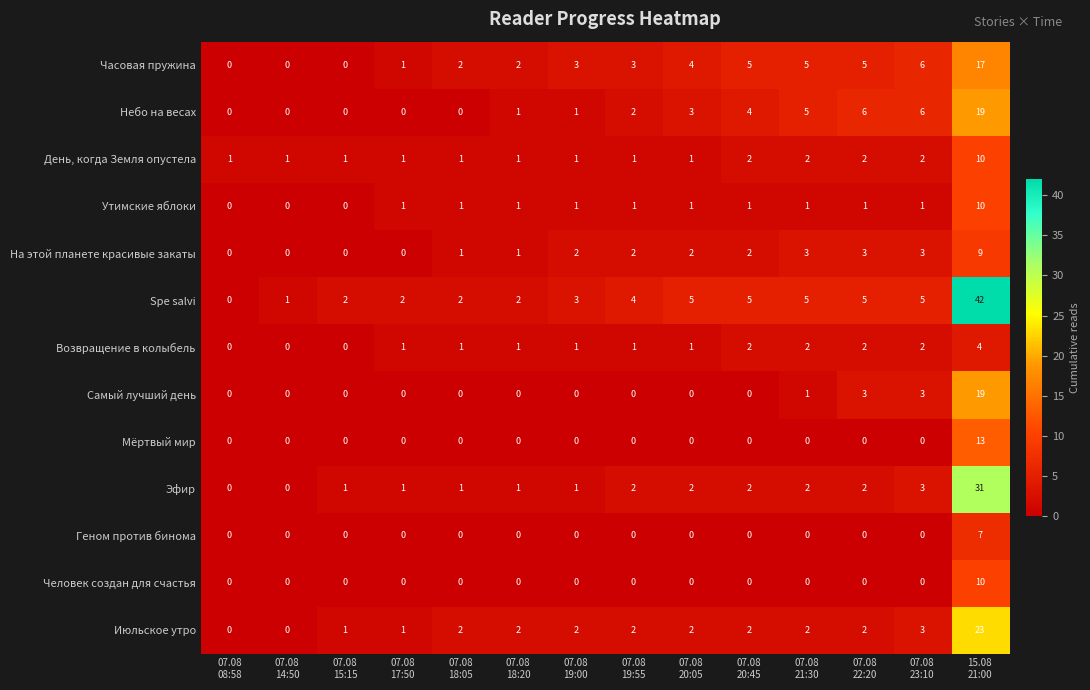

Which series has the widest spread of values?

Spe salvi